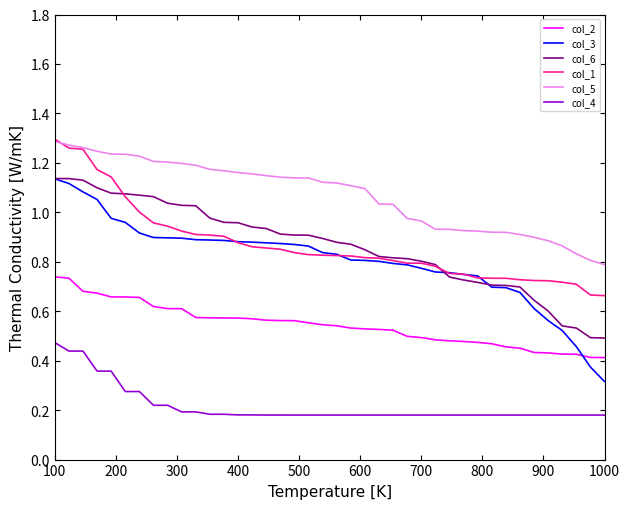

Which series has the largest range (max minus min)?

col_3